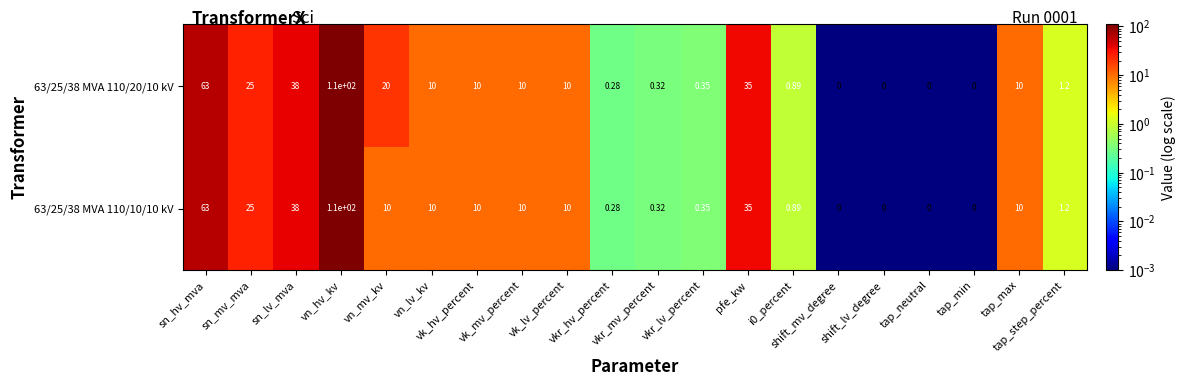

Which has a higher value, sn_lv_mva or shift_lv_degree?

sn_lv_mva